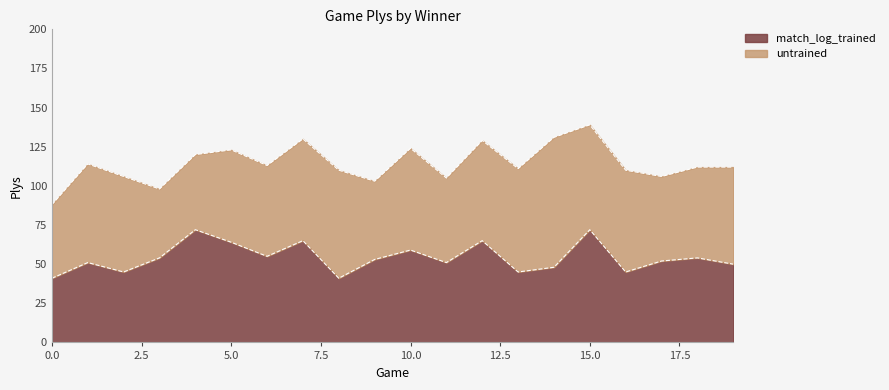

How many points are higher than both their immediate neighbors (excluding endpoints)?

7